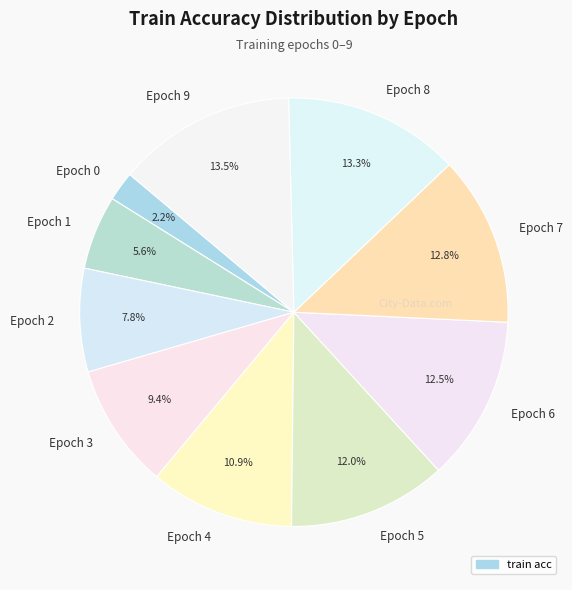

How many slices are in this pie chart?

10